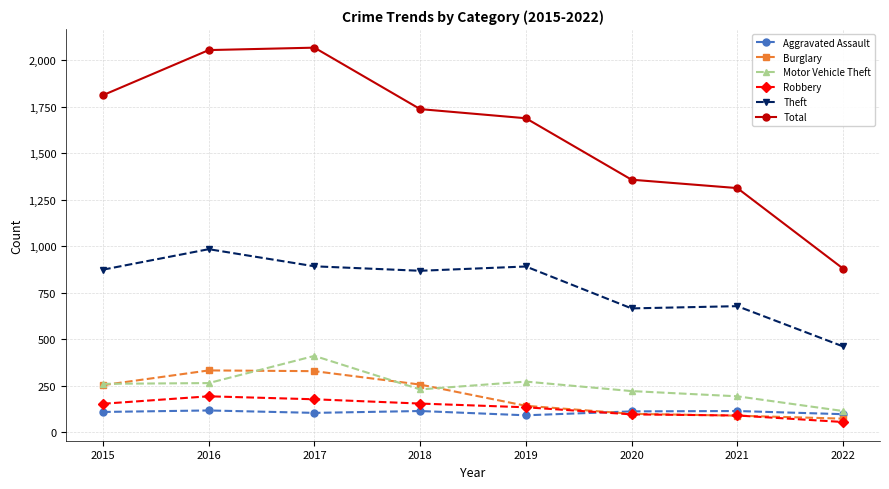

True or false: Total has a value of 1469 at 2022.

False